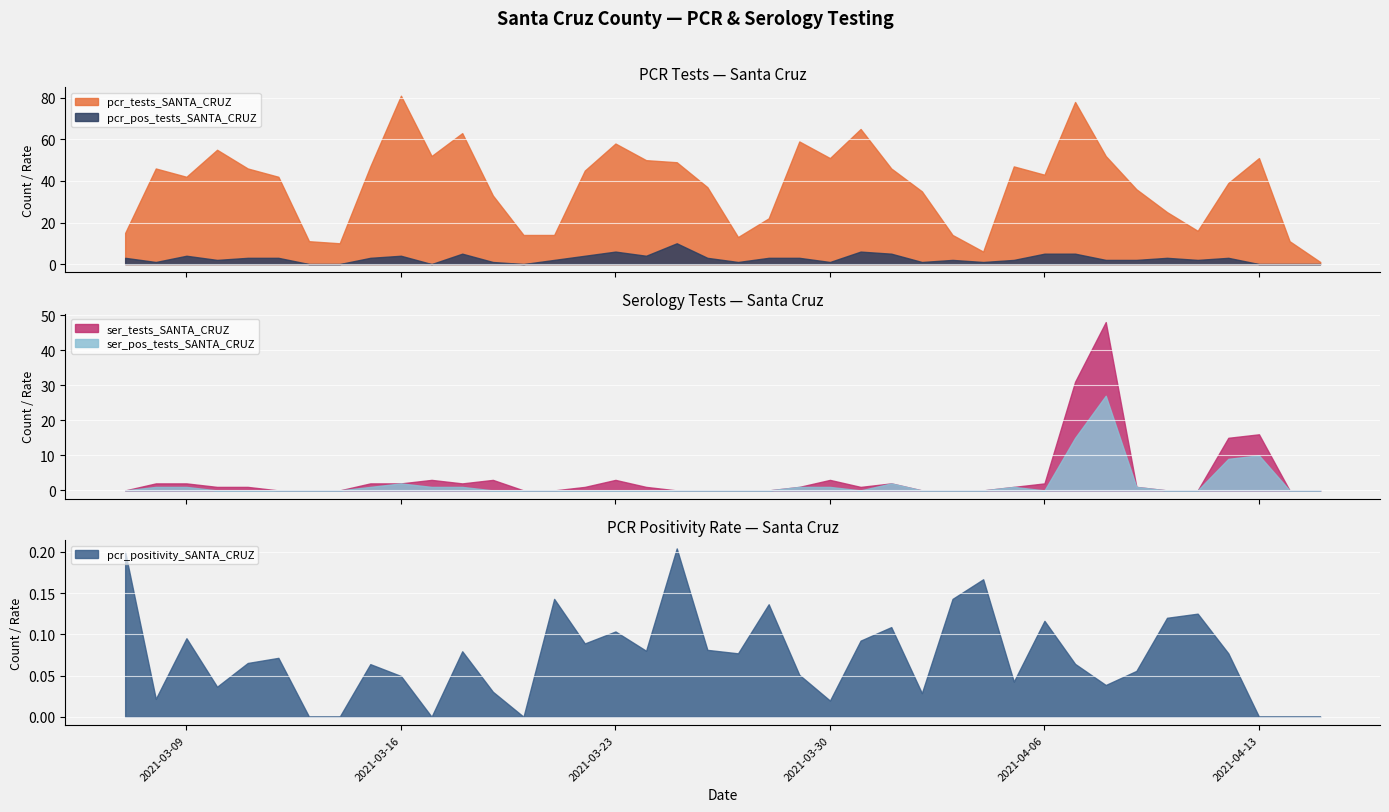

List the series in order of their peak value, highest first.

pcr_tests_SANTA_CRUZ, ser_tests_SANTA_CRUZ, ser_pos_tests_SANTA_CRUZ, pcr_pos_tests_SANTA_CRUZ, pcr_positivity_SANTA_CRUZ